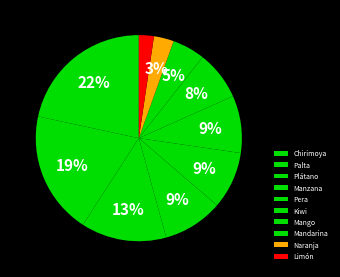

How many slices are in this pie chart?

10